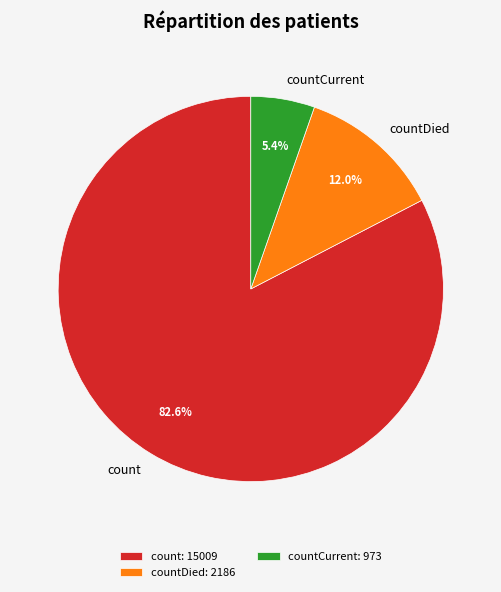

Does any single category account for the majority?

Yes